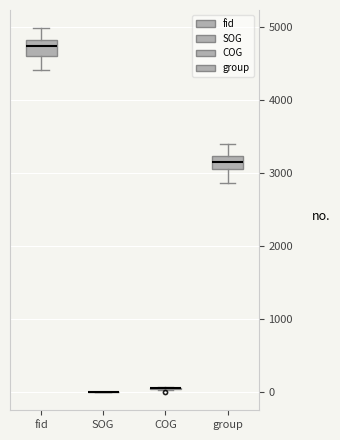

Reading left to right, transcribe this box plot: for each box, give where its median line is, the range the box spans, and where its two whiskers end, as read against the y-axis. The values are not printed on the chart, so give them approximately, as read against the axis.

fid: median 4700, box 4600 to 4800, whiskers 4400 to 5000
SOG: box collapsed to a line at 0, whiskers 0 to 0
COG: box collapsed to a line at 100, whiskers 0 to 100
group: median 3200 (inside the box), box 3100 to 3200, whiskers 2900 to 3400